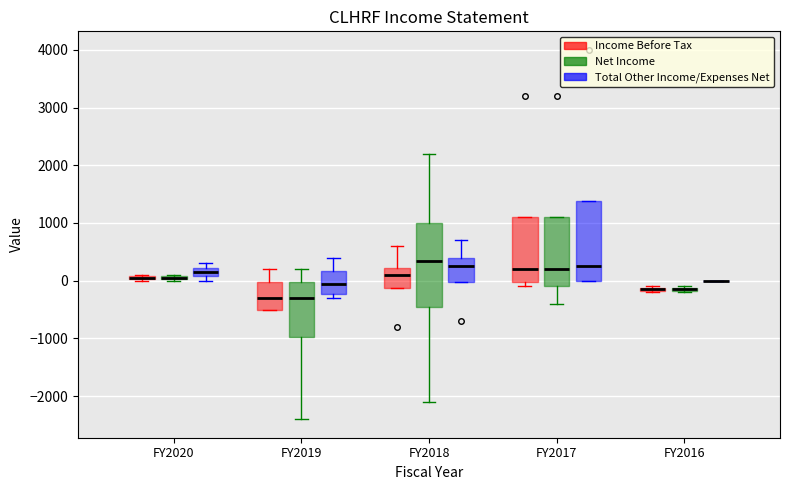

Where is the lower edge of the box for FY2019 (Net Income) on the y-axis? The values are not printed on the chart, so give them approximately, as read against the axis.

-1000